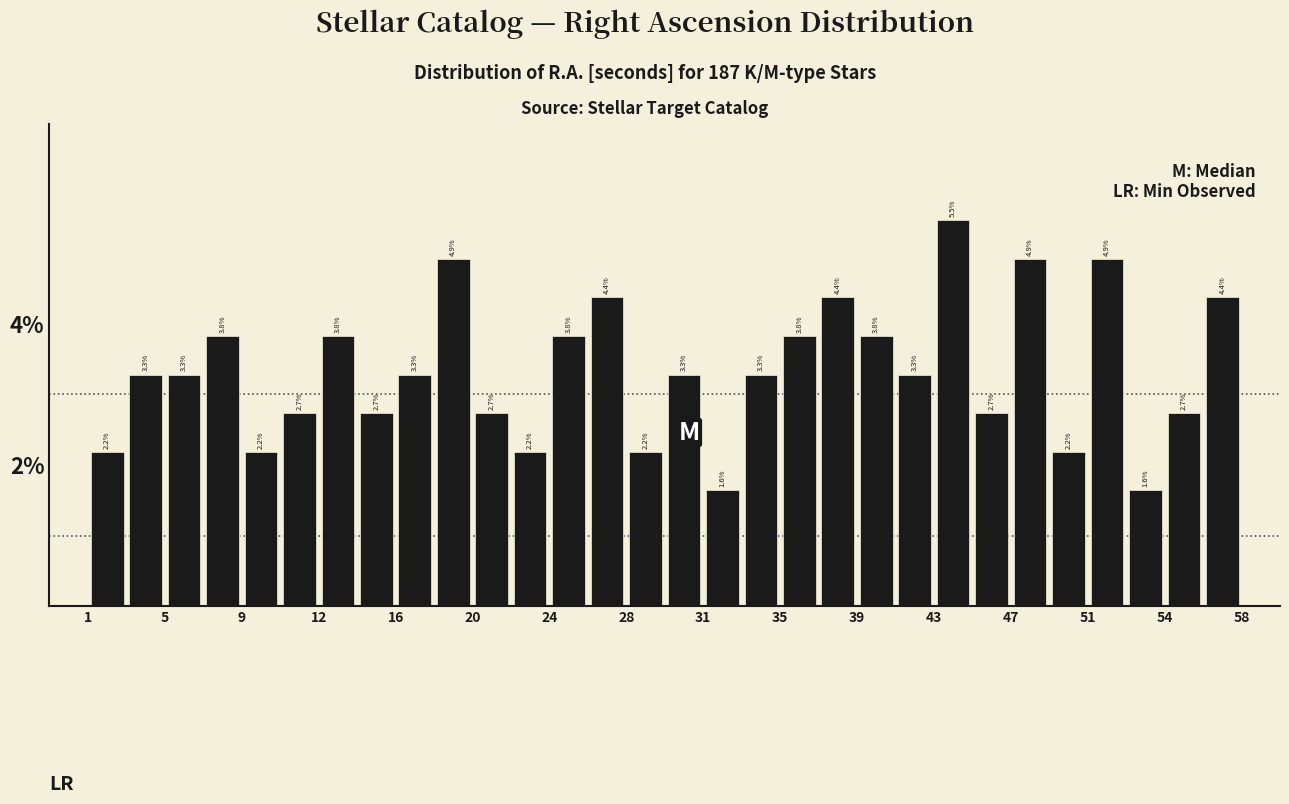

Read against the x-axis, roughly where is the centre of the tallest bar?

44.0